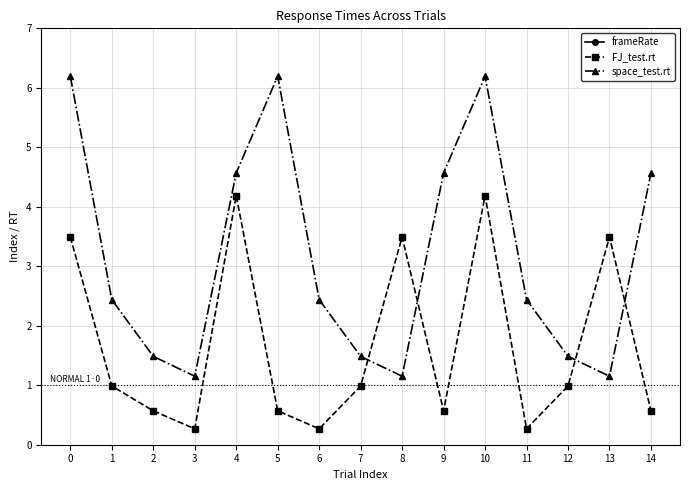

What is the value of the frameRate point at the 3rd from the left?

60.0